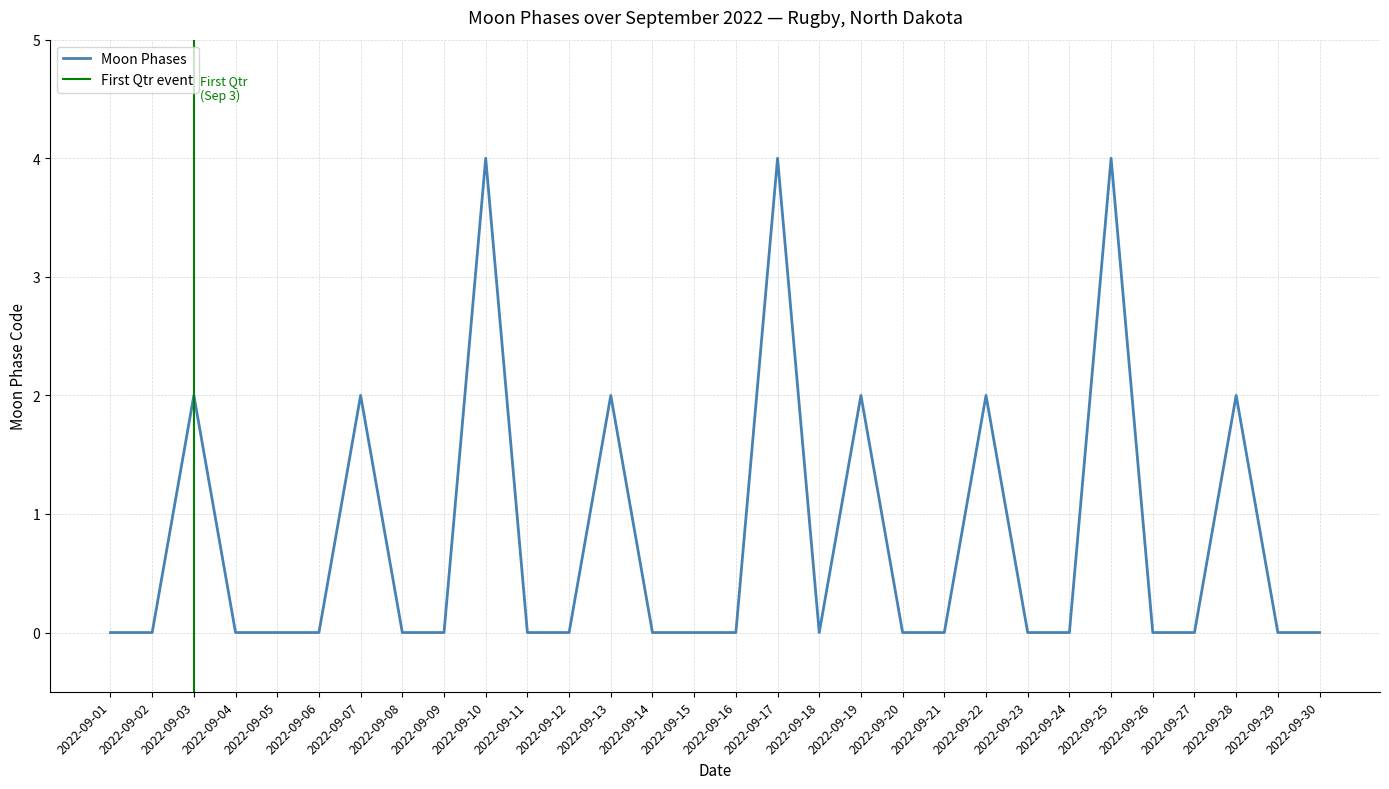

How many interior local peaks (higher than both neighbors) does the data have?

9